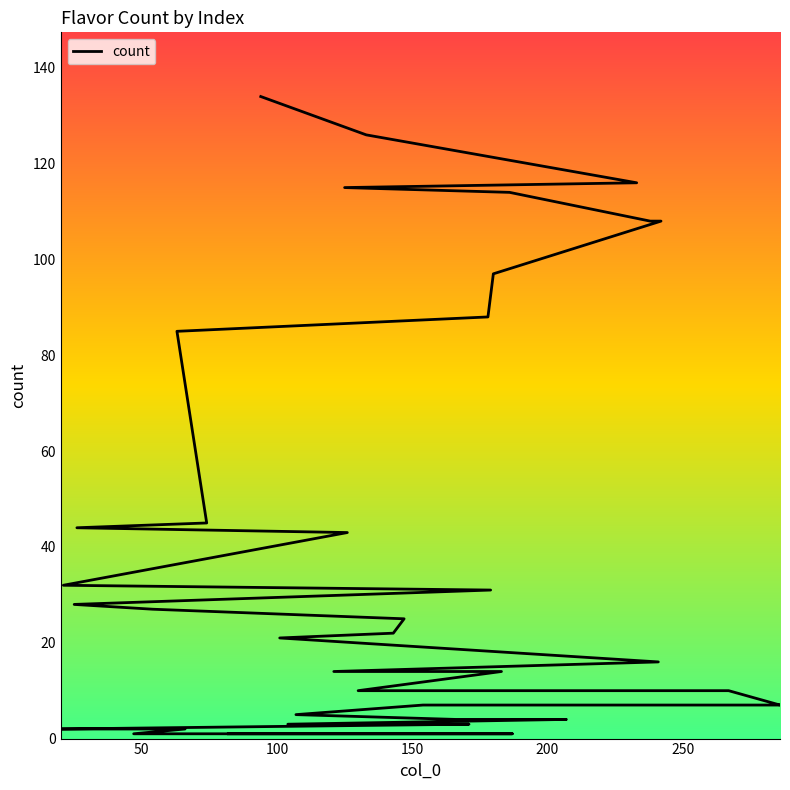

Count the number of data series in this chart.

1